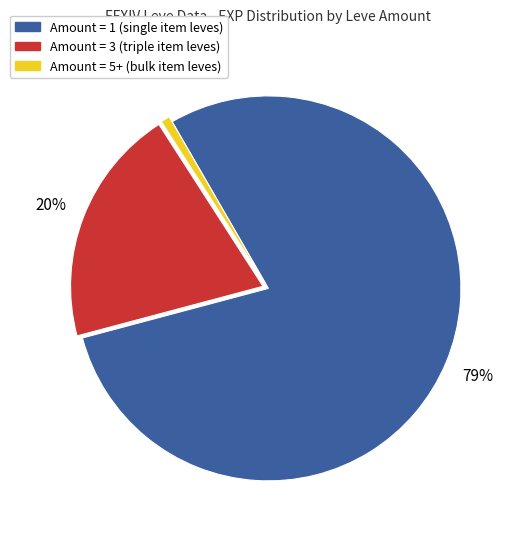

Is there any slice that represents more than half of the pie?

Yes